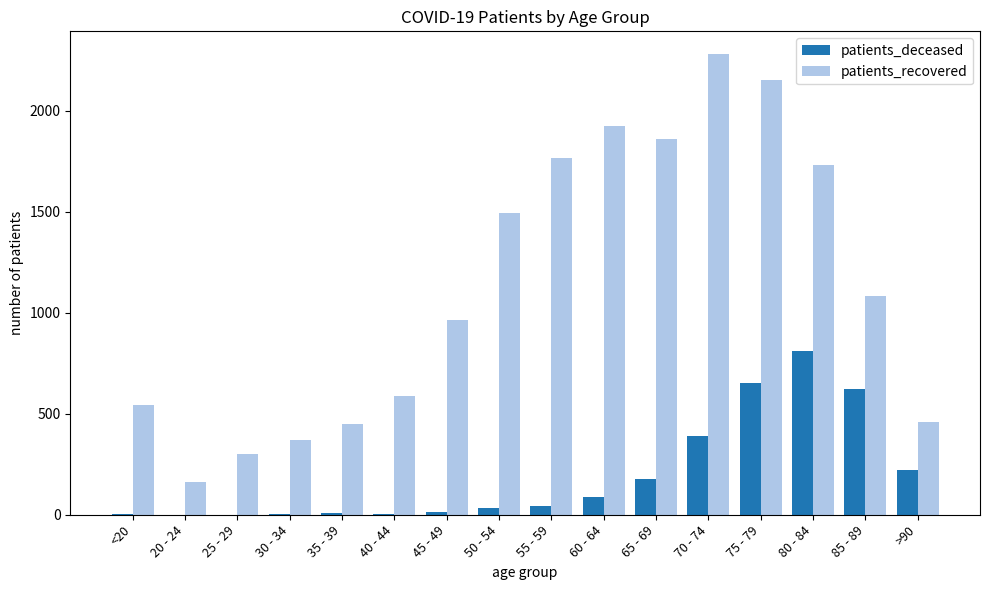

What are all the series names shown in the legend?

patients_deceased, patients_recovered